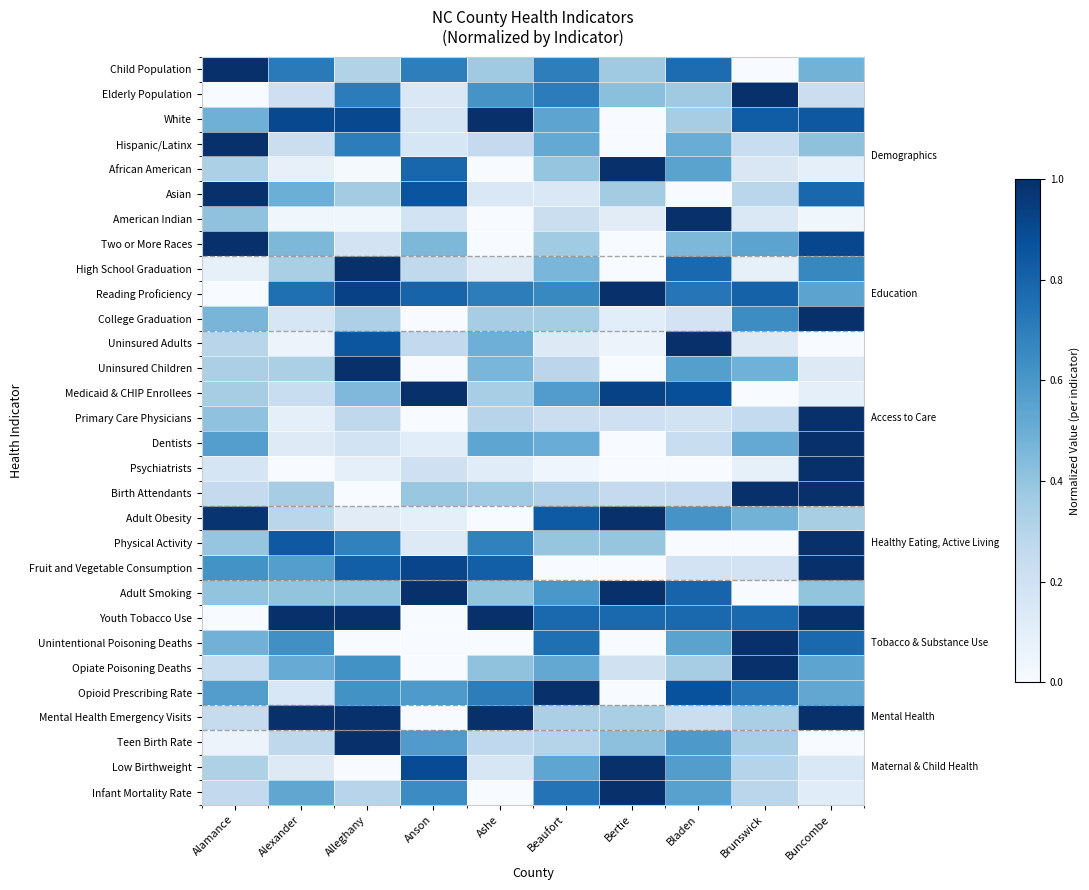

At which category does the chart reach its peak across all series?

Alamance